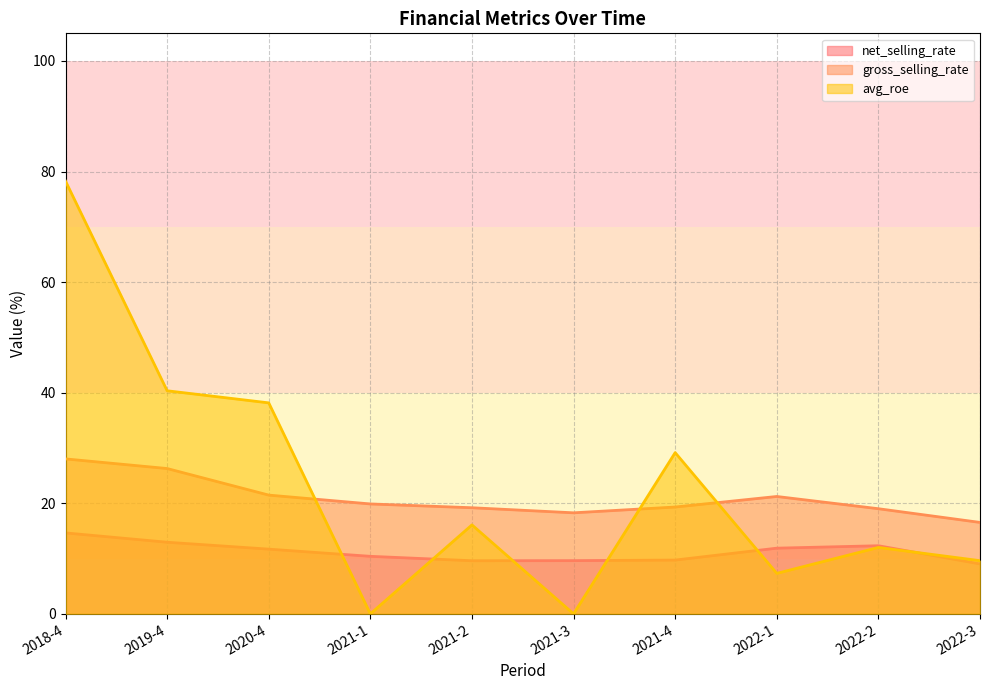

What is the difference between the second highest and second lowest values in the gross_selling_rate series?

8.0